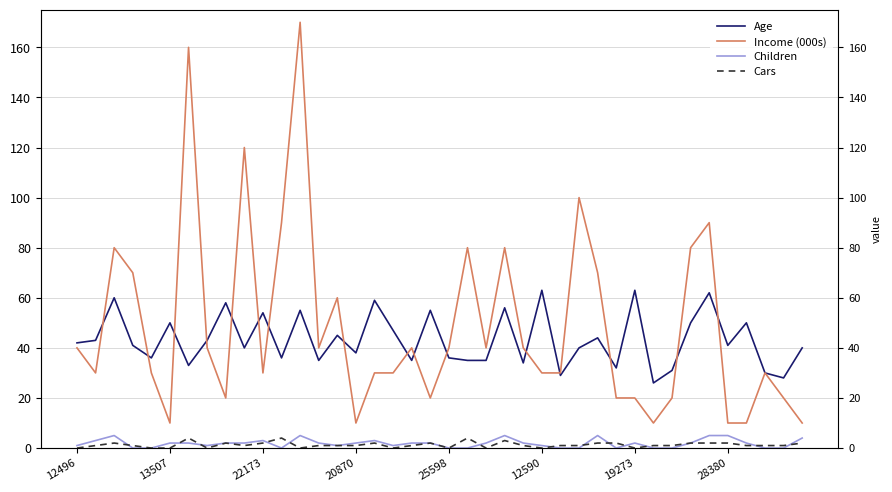

Count the Children values in the range 0 to 3.

33